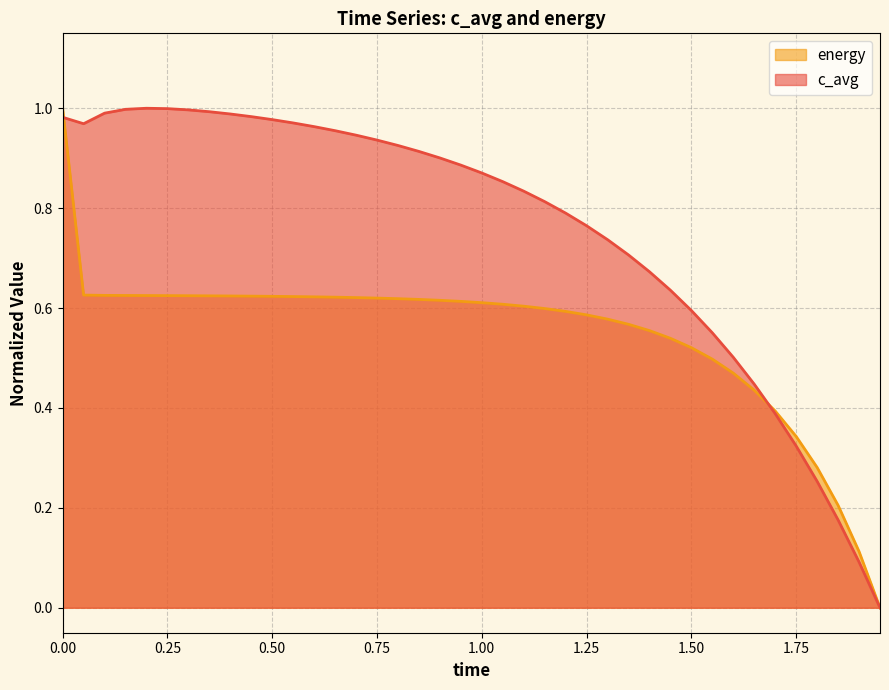

Count the number of categories in the chart.

40